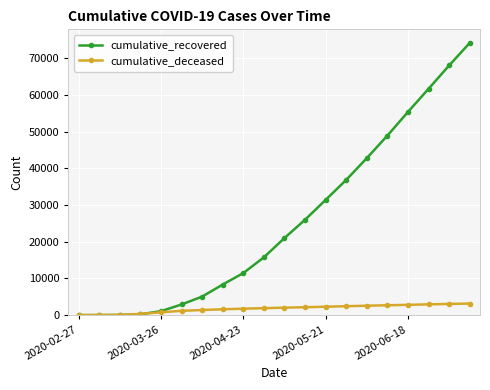

What is the greatest value displayed?

74119